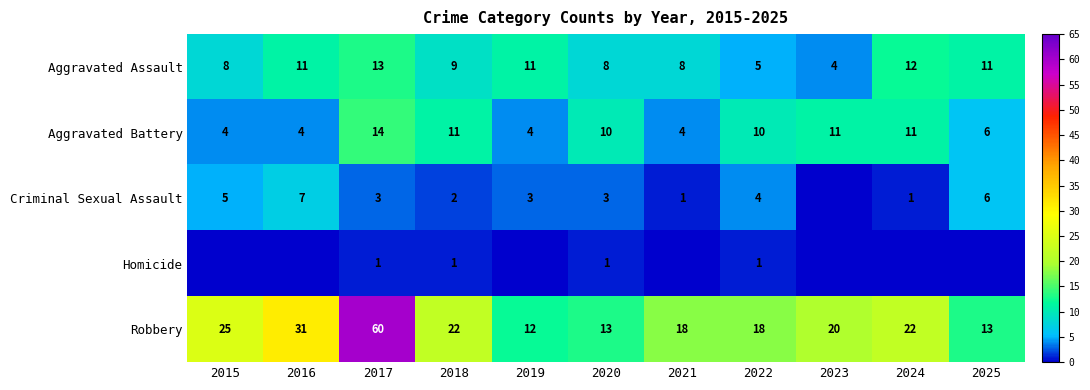

What is the difference between the maximum and minimum values in the Aggravated Assault series?

9